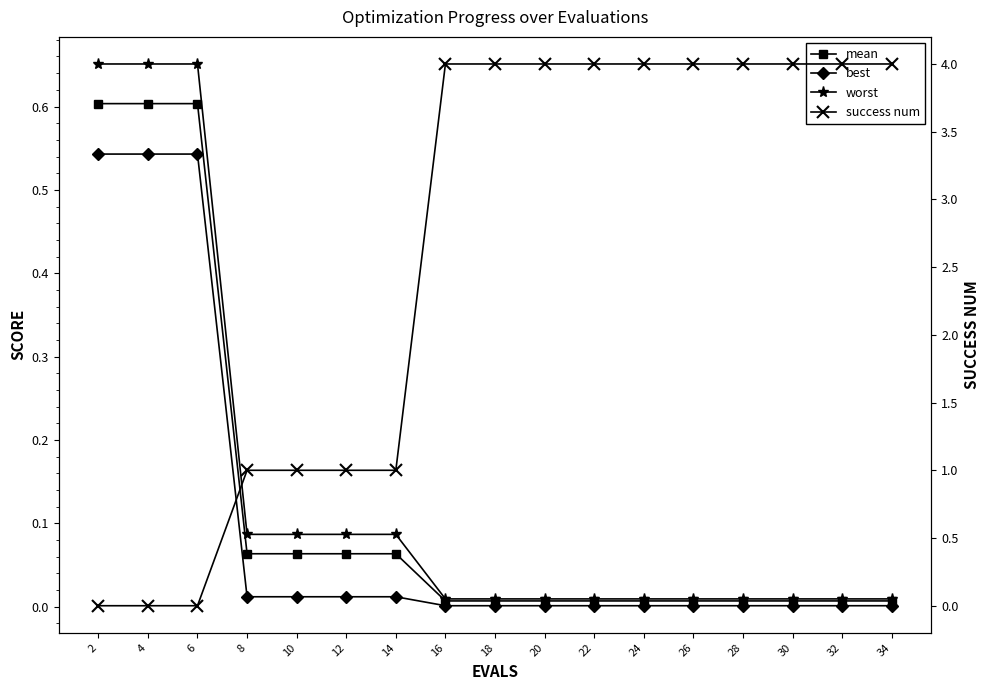

Reading right to left, list all the values displayed in this chart.

mean: 0.0	0.0	0.0	0.0	0.0	0.0	0.0	0.0	0.0	0.0	0.1	0.1	0.1	0.1	0.6	0.6	0.6
best: 0.0	0.0	0.0	0.0	0.0	0.0	0.0	0.0	0.0	0.0	0.0	0.0	0.0	0.0	0.5	0.5	0.5
worst: 0.0	0.0	0.0	0.0	0.0	0.0	0.0	0.0	0.0	0.0	0.1	0.1	0.1	0.1	0.7	0.7	0.7
success num: 4.0	4.0	4.0	4.0	4.0	4.0	4.0	4.0	4.0	4.0	1.0	1.0	1.0	1.0	0.0	0.0	0.0